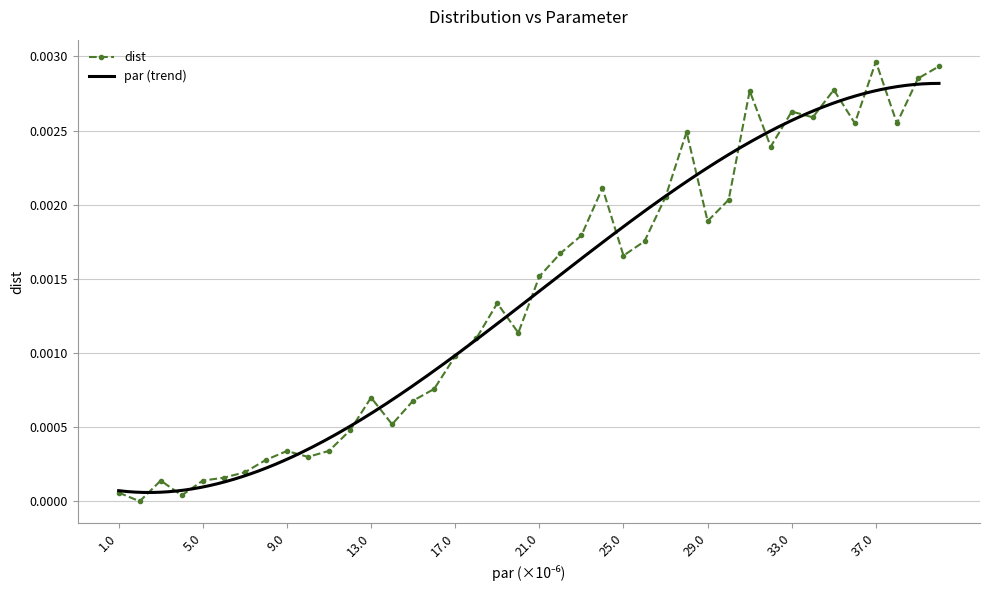

What is the sum of all values?

0.1